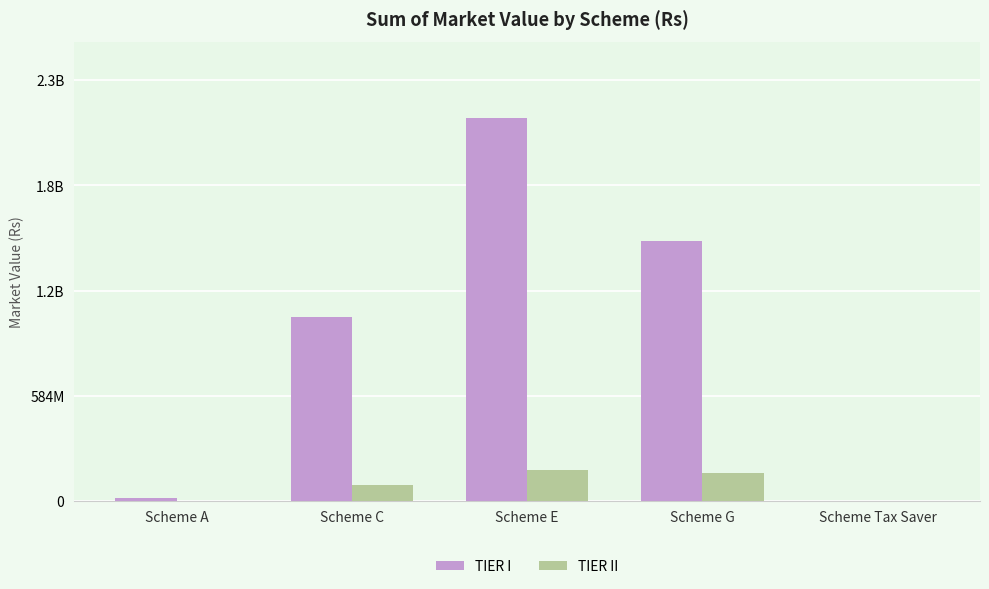

At which label is TIER I closest to 1061171652?

Scheme C